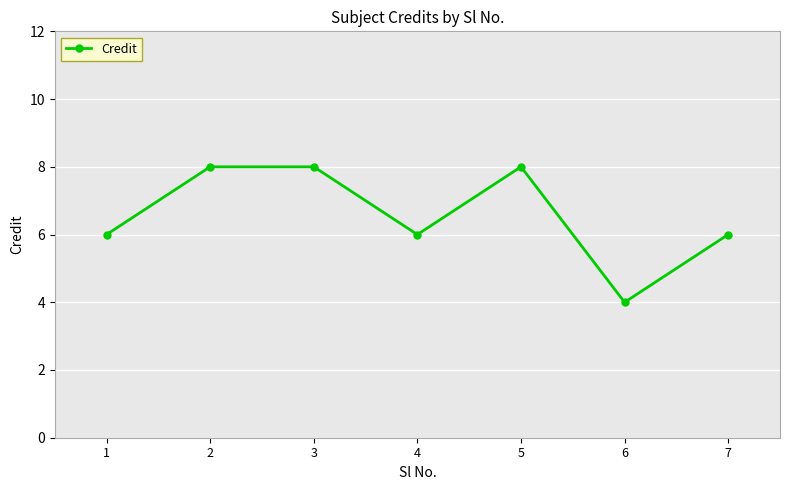

How many categories are shown in the chart?

7